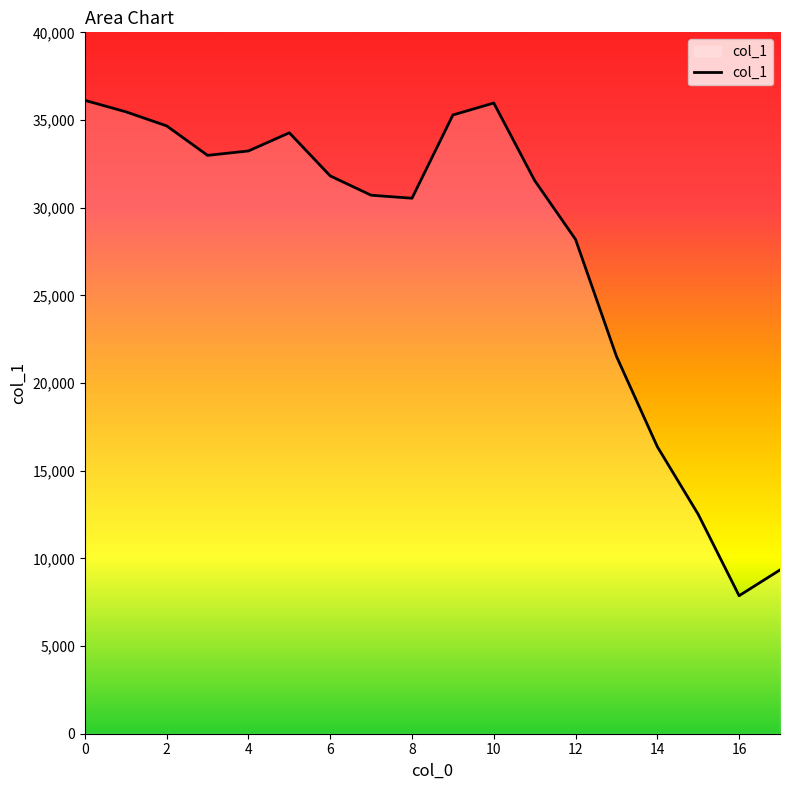

What is the minimum value shown in the chart?

7870